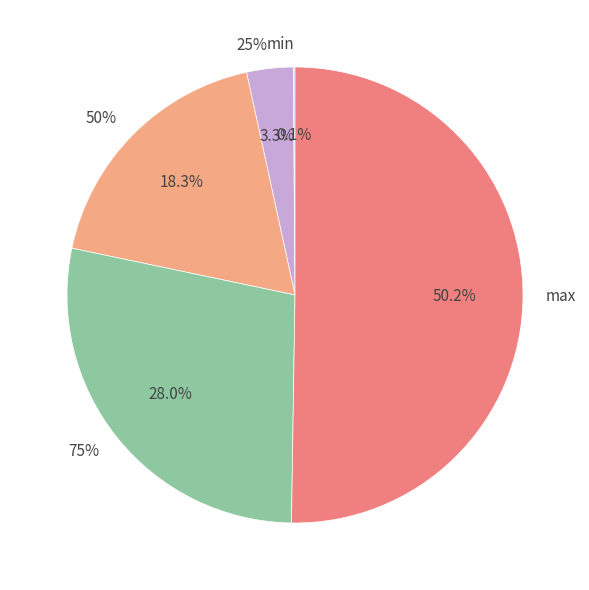

Does any single category account for the majority?

Yes